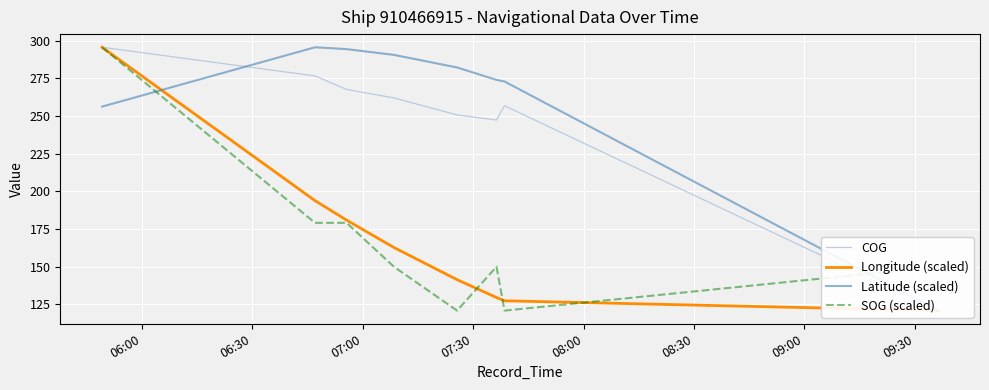

At how many categories does at least one series exceed 173?

7